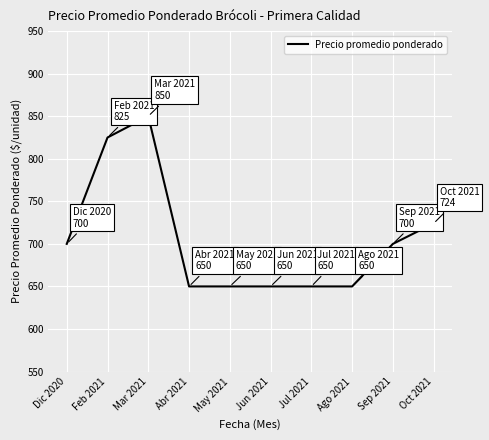

What is the maximum value shown in the chart?

850